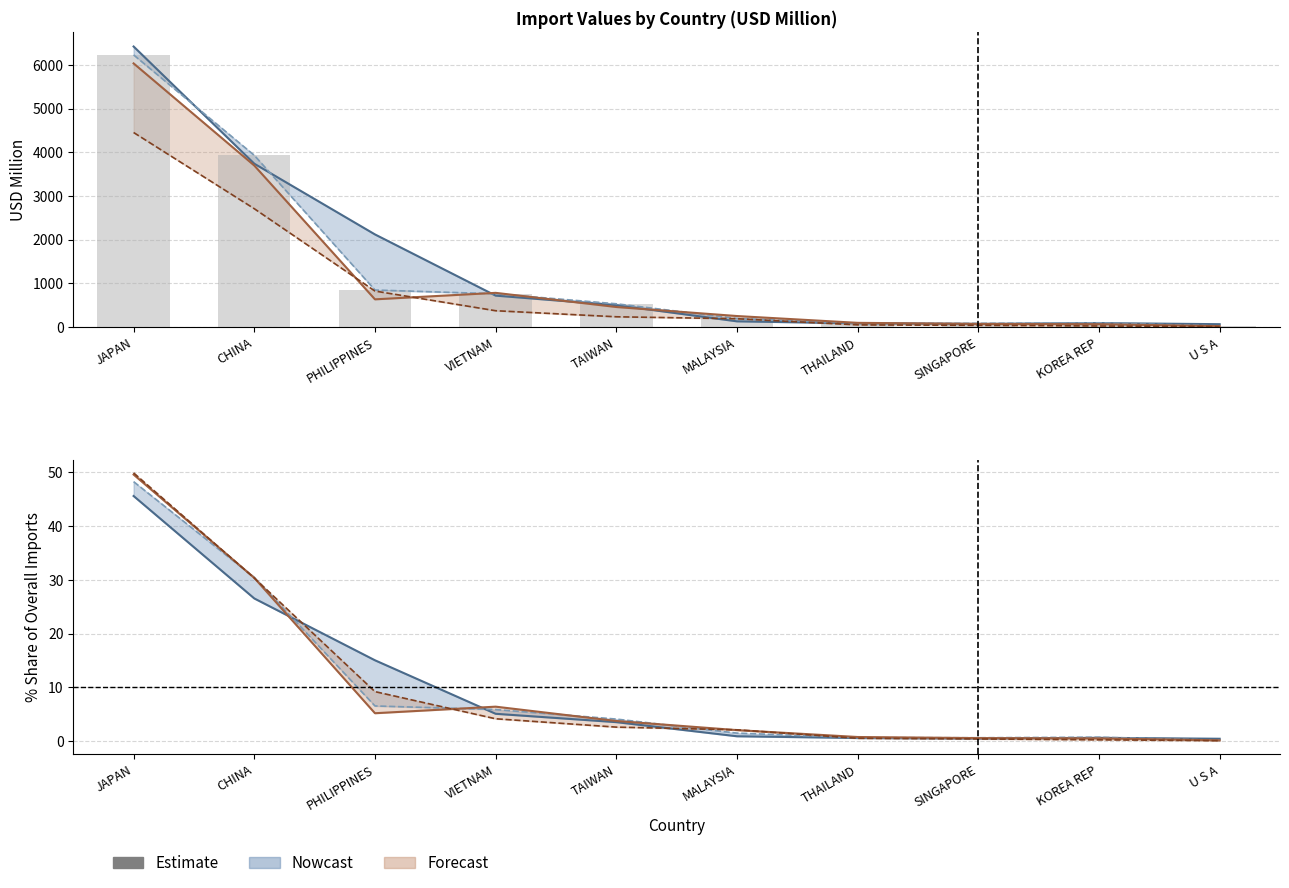

Reading right to left, list all the values displayed in this chart.

201612: U S A=64.5	KOREA REP=89.2	SINGAPORE=71.1	THAILAND=84.8	MALAYSIA=129.6	TAIWAN=499.6	VIETNAM=718.1	PHILIPPINES=2119.1	CHINA=3737.9	JAPAN=6419.8
201712: U S A=23.2	KOREA REP=96.2	SINGAPORE=83.2	THAILAND=85.0	MALAYSIA=194.7	TAIWAN=531.1	VIETNAM=760.4	PHILIPPINES=846.3	CHINA=3929.7	JAPAN=6227.6
201812: U S A=20.1	KOREA REP=64.2	SINGAPORE=70.6	THAILAND=95.1	MALAYSIA=250.9	TAIWAN=457.5	VIETNAM=781.6	PHILIPPINES=633.1	CHINA=3695.8	JAPAN=6032.8
201908: U S A=9.3	KOREA REP=23.0	SINGAPORE=38.0	THAILAND=48.6	MALAYSIA=189.1	TAIWAN=233.9	VIETNAM=372.4	PHILIPPINES=822.8	CHINA=2707.5	JAPAN=4451.4